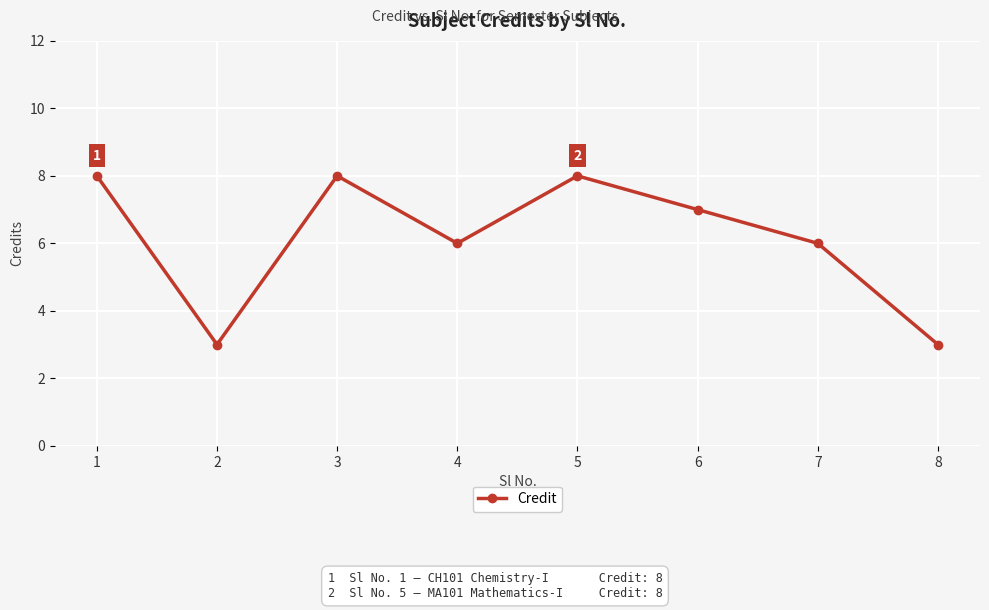

Reading left to right, transcribe all the data shown in this chart.

8	3	8	6	8	7	6	3